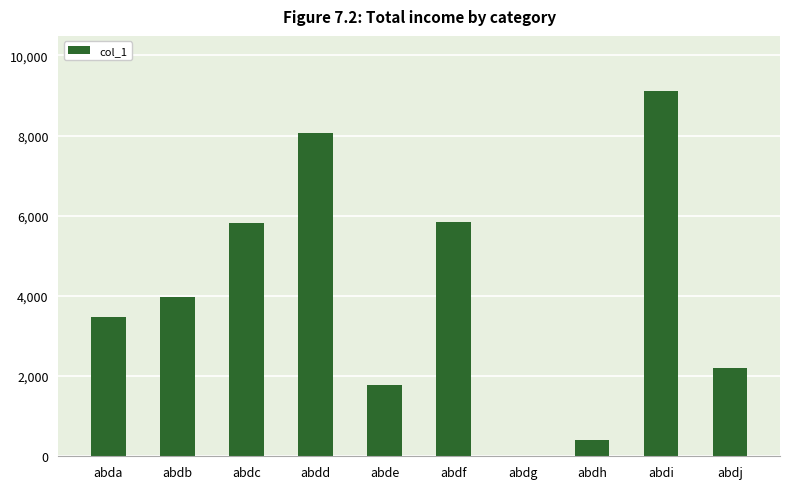

How many data points does each series have?

10